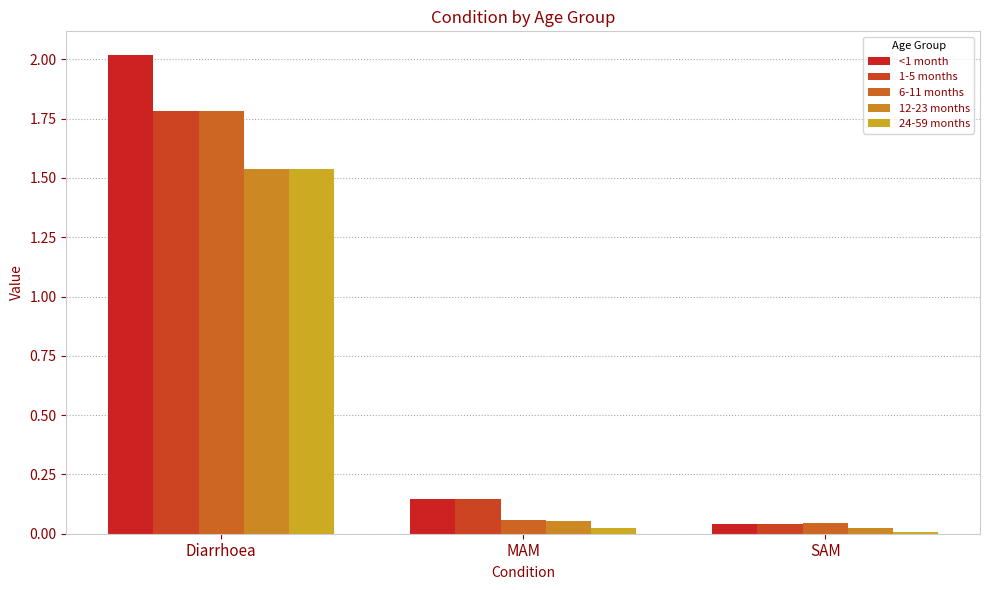

What is the difference between the maximum and minimum values in the 6-11 months series?

1.7